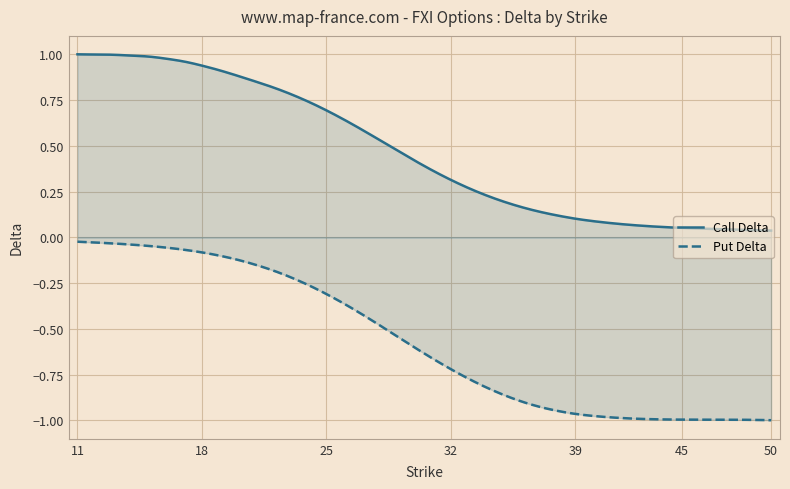

What is the value of the Call Delta point at the 31st from the left?

0.1